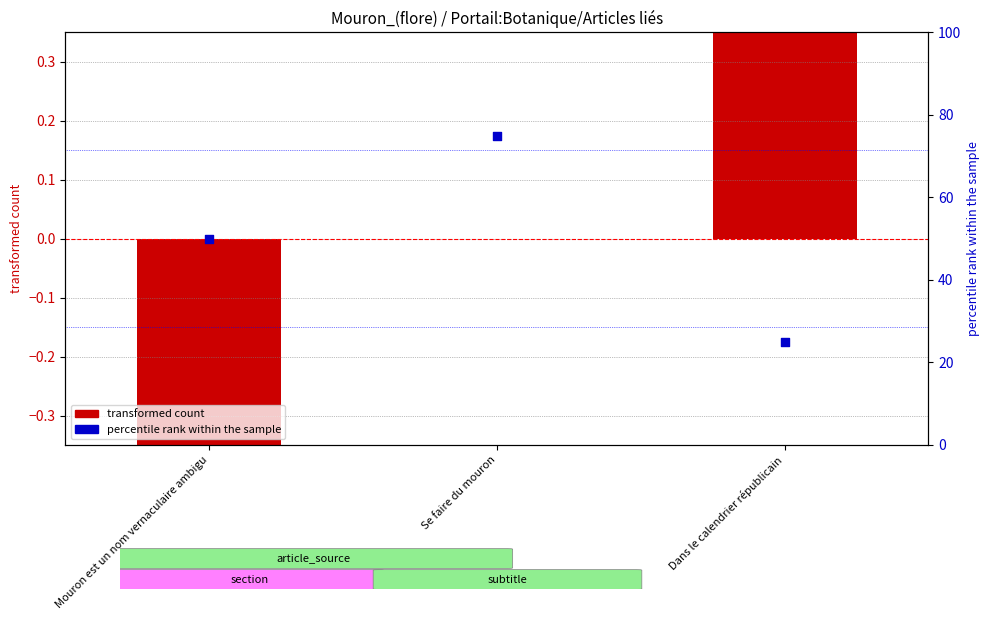

What is the total value across all series at Dans le calendrier républicain?

26